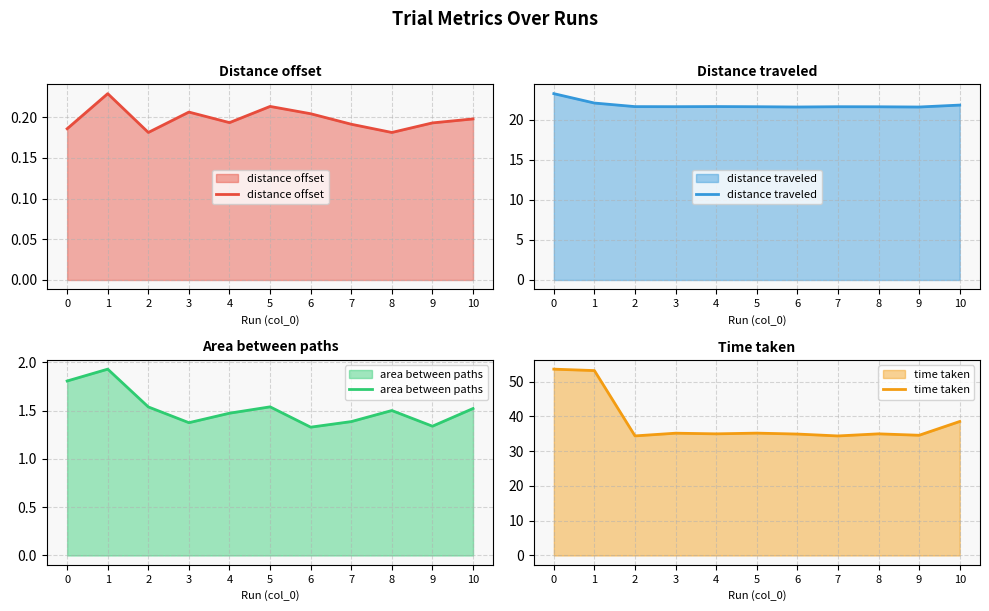

In area between paths, how many points are higher than both neighbors (excluding endpoints)?

3